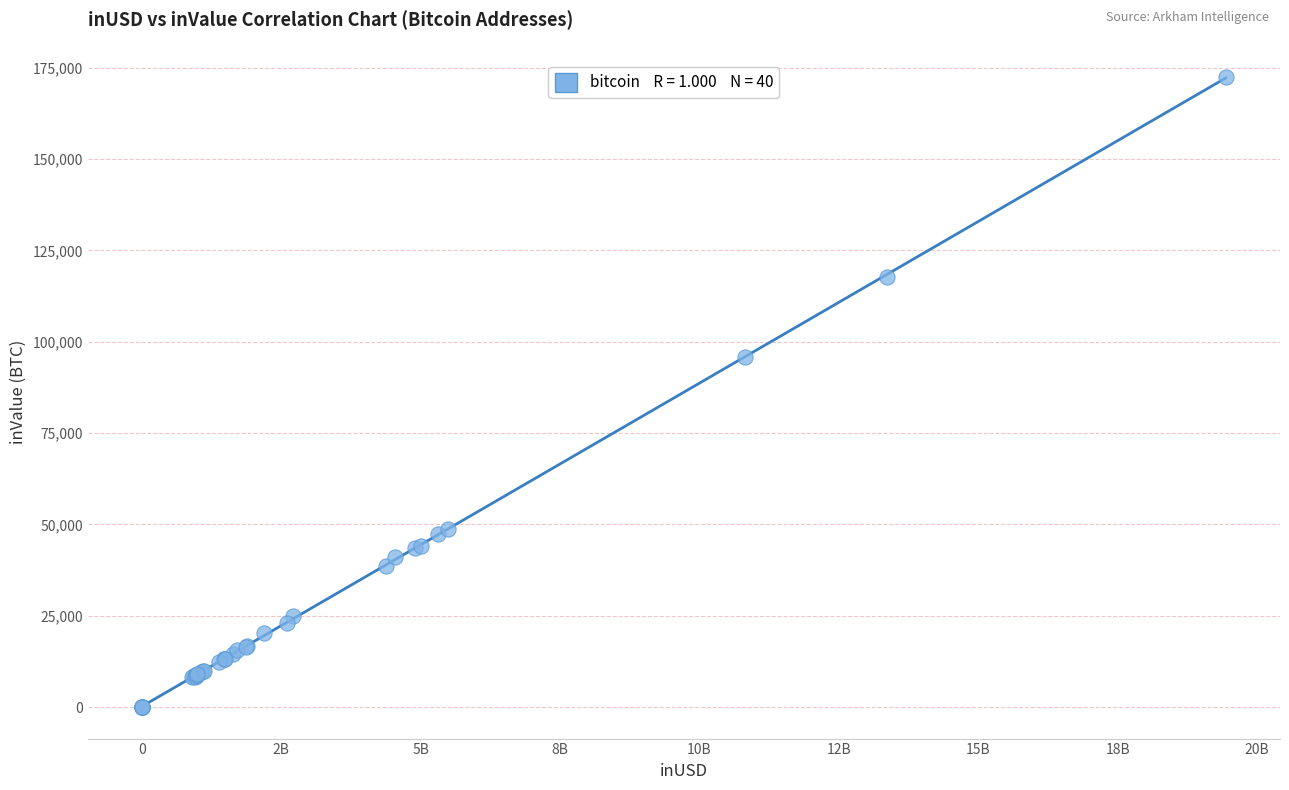

What Y value in the scatter plot is closest to 86251?

95867.1